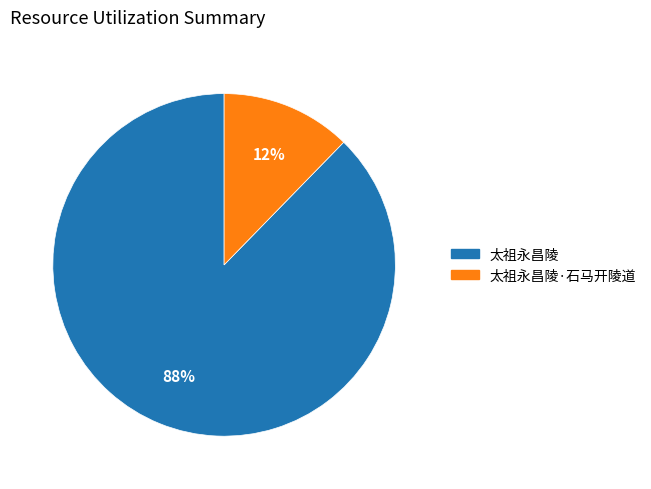

To the nearest percent, what is the average slice percentage?

50%